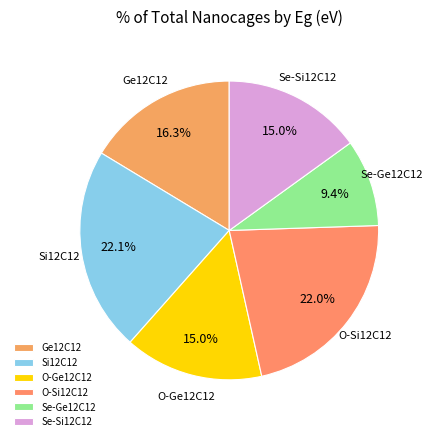

Does Ge12C12 represent more than half of the total?

No